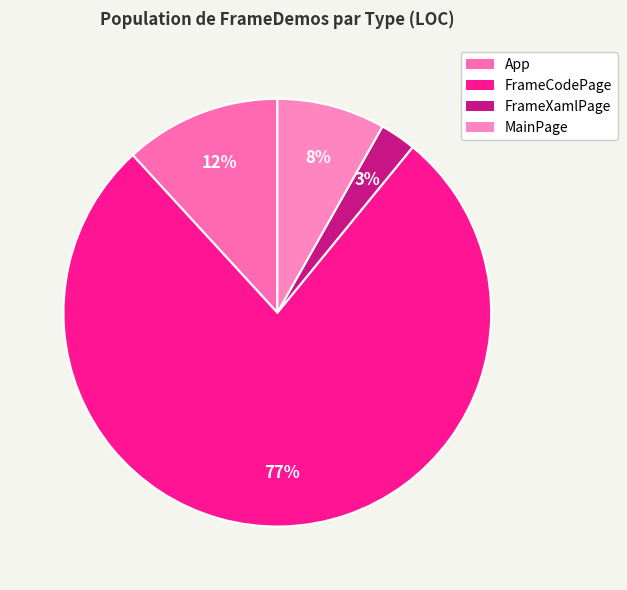

Count the number of slices in the pie.

4